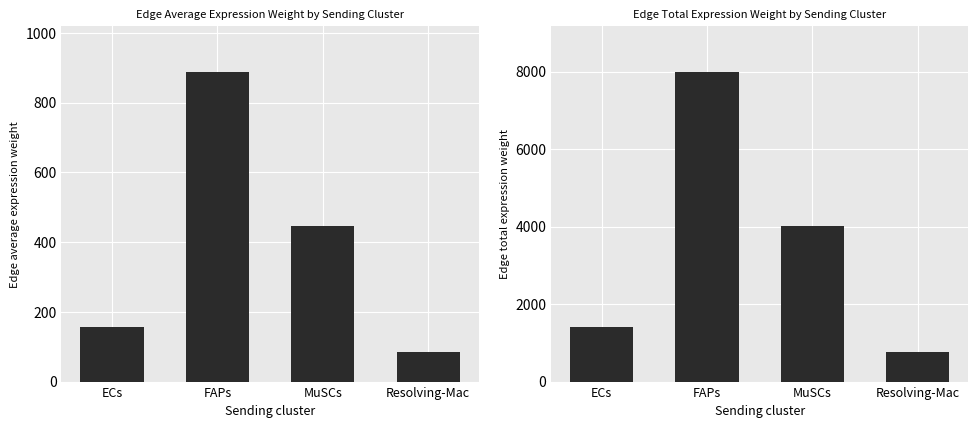

At which label does Edge average expression weight reach its minimum?

Resolving-Mac